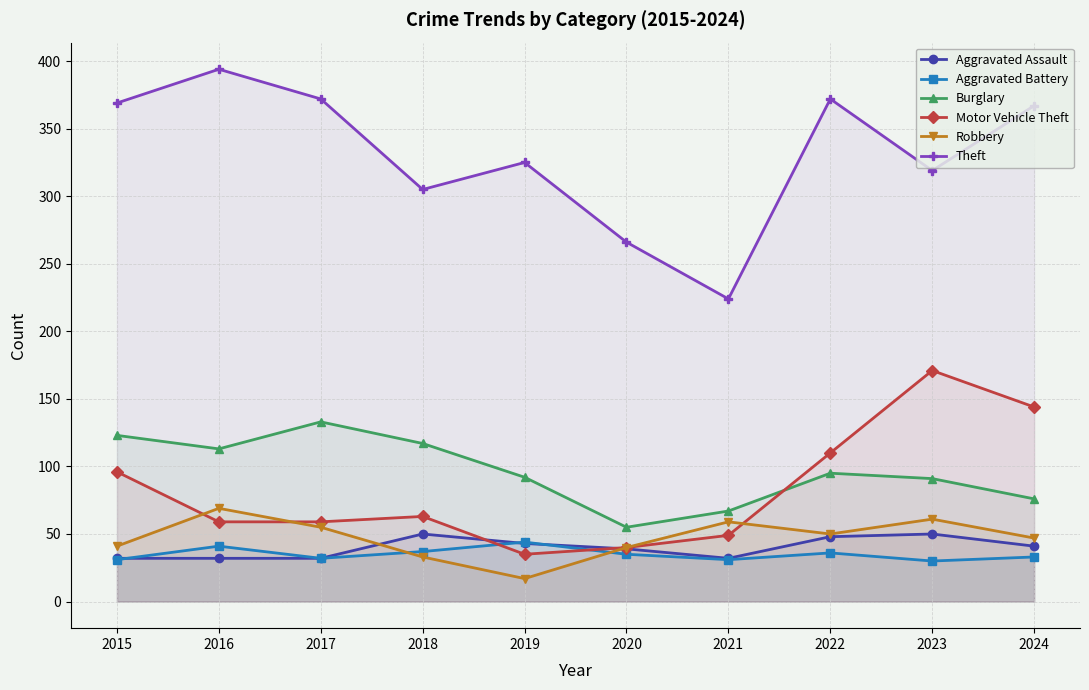

Is it true that Aggravated Battery equals 30 at 2023?

True